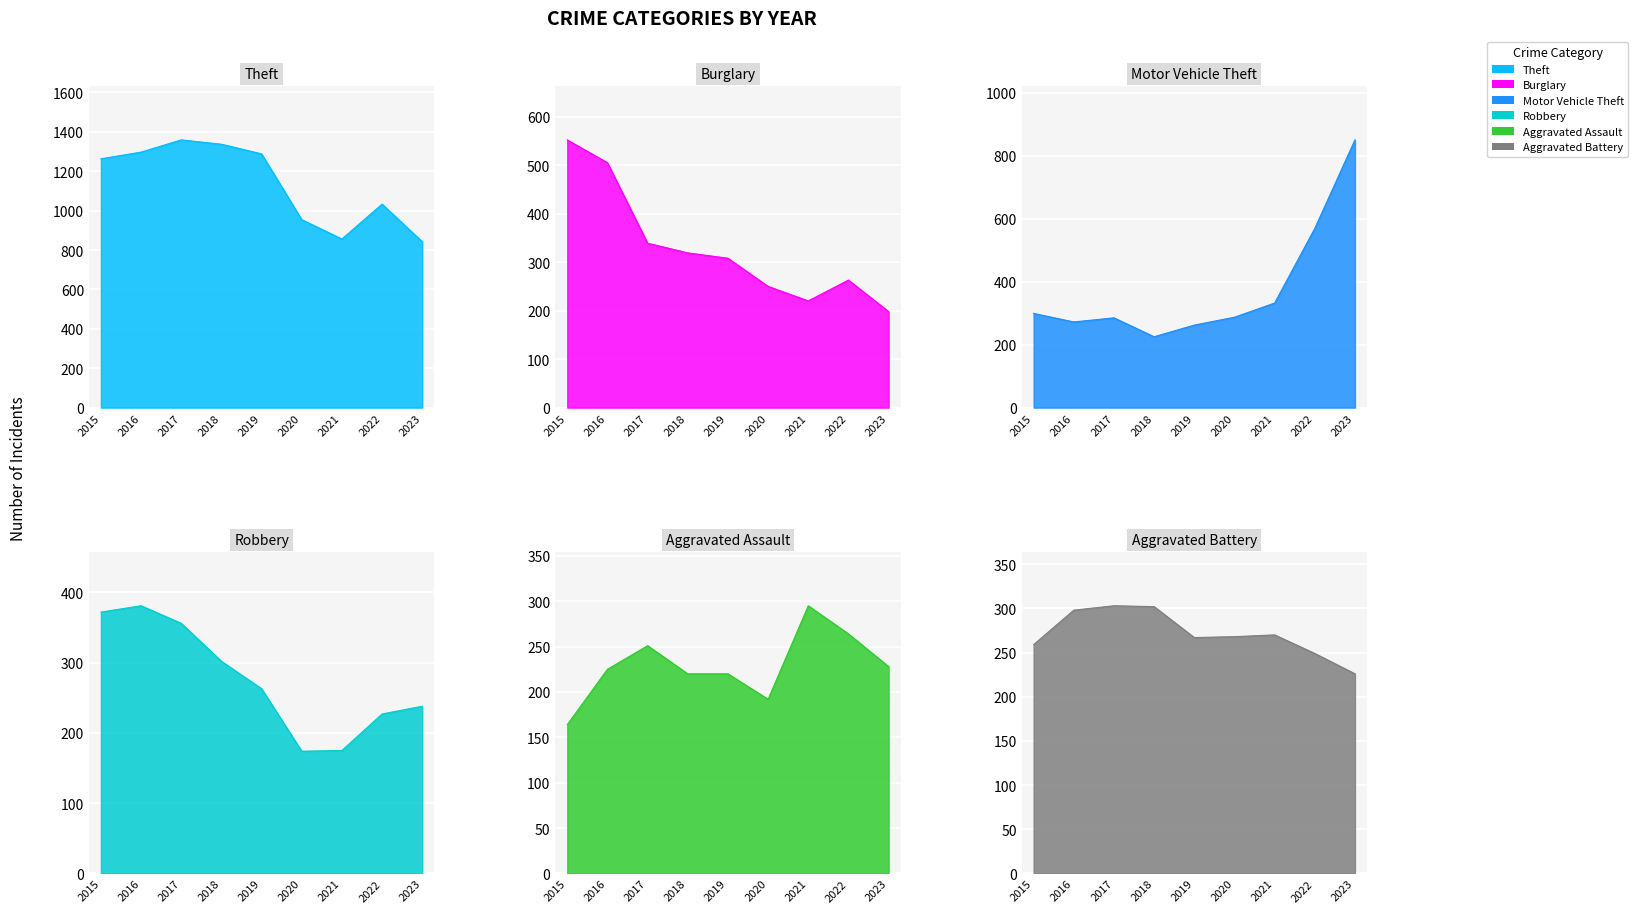

What are all the series names shown in the legend?

Theft, Burglary, Motor Vehicle Theft, Robbery, Aggravated Assault, Aggravated Battery